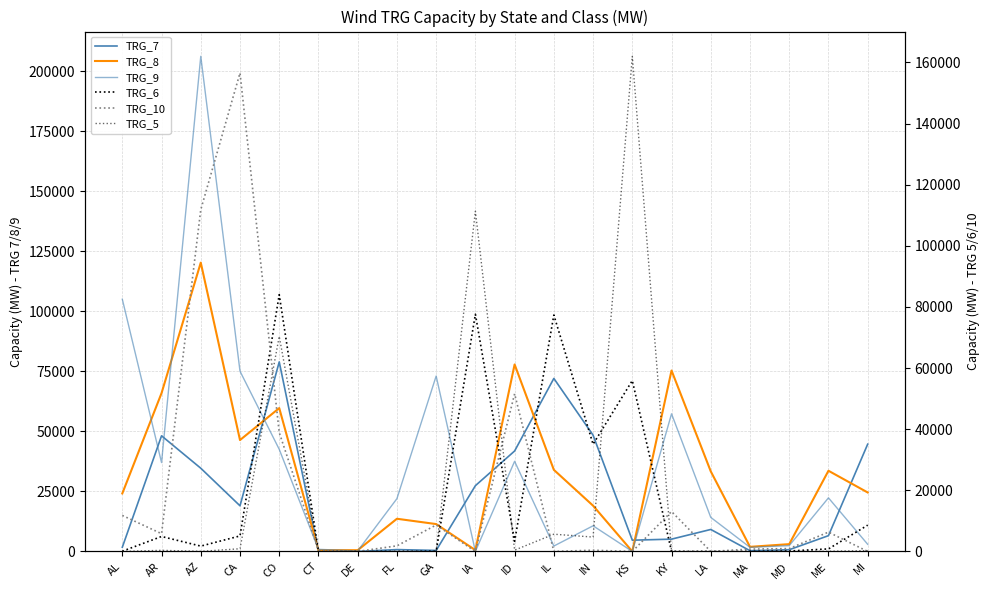

What is the value of the TRG_8 point at the 5th from the left?

59735